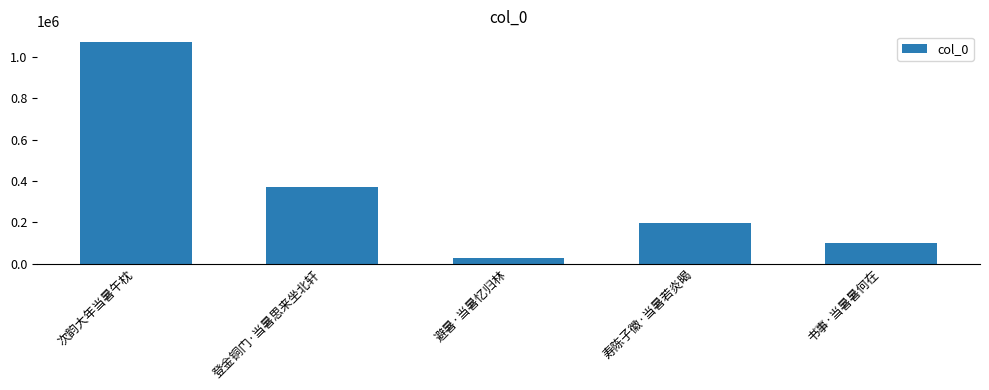

Count the number of categories in the chart.

5